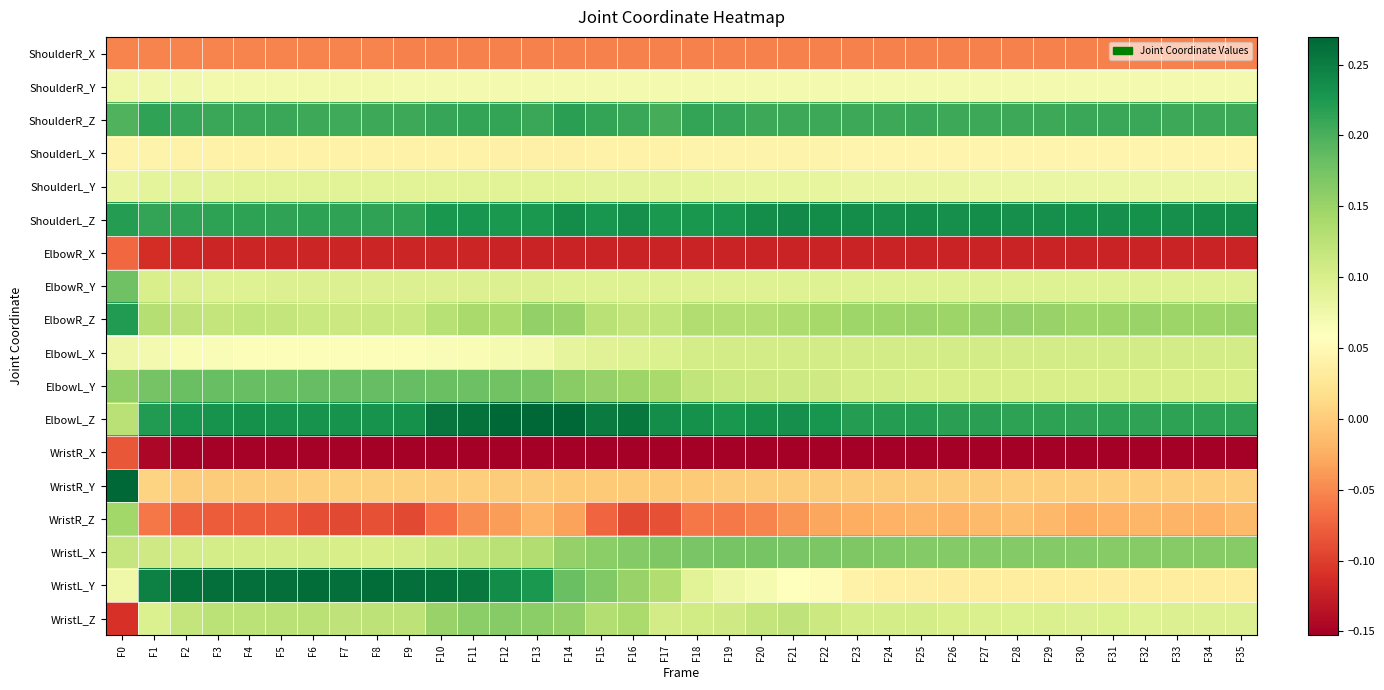

Between F17 and F30, which series saw the biggest shift?

WristL_Y